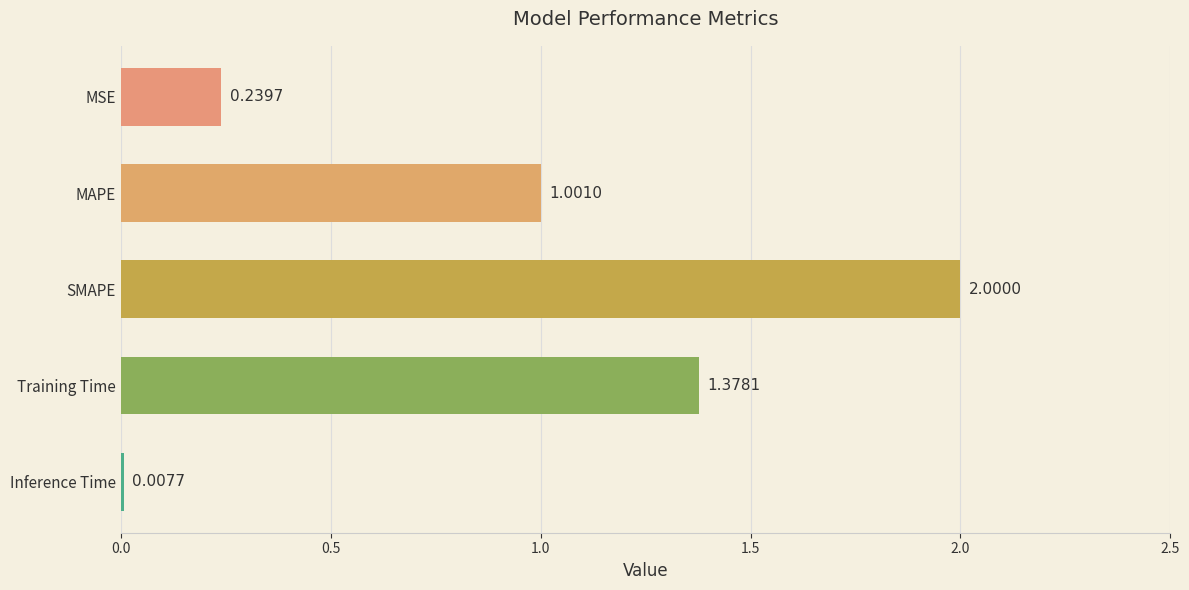

What is the label of the 1st bar from the top?

MSE